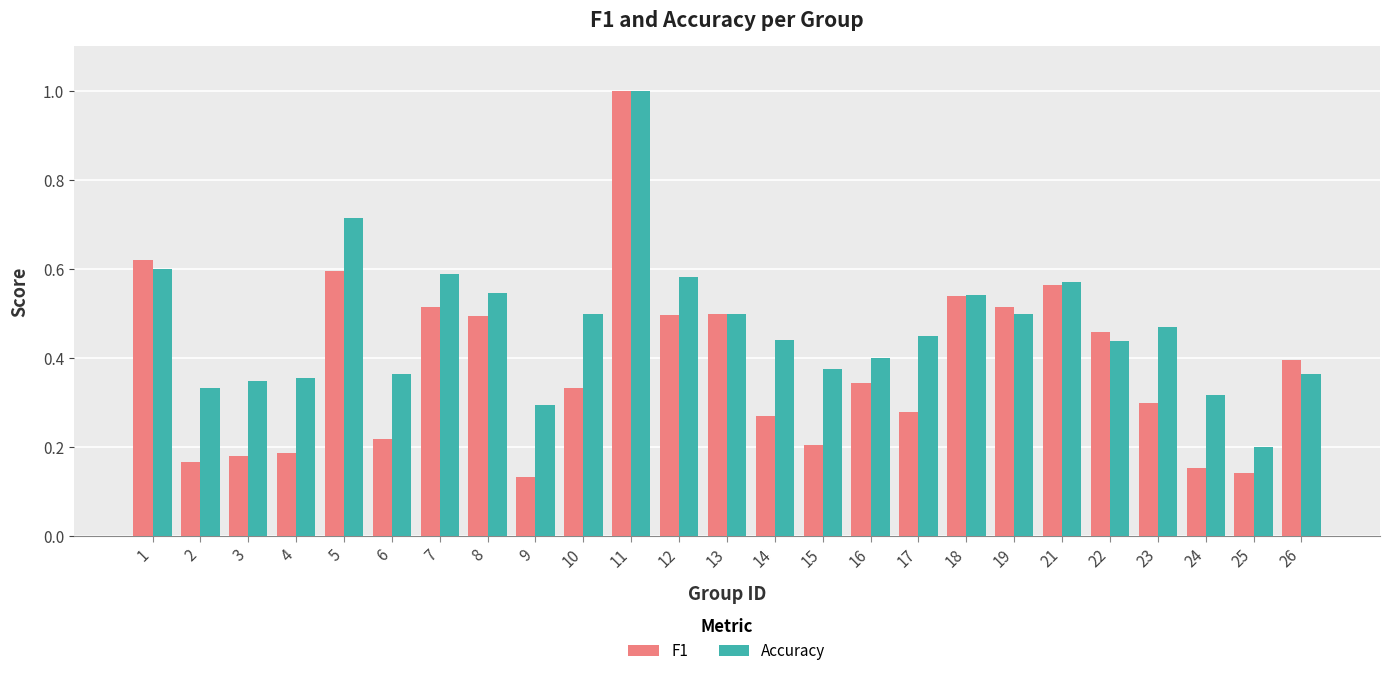

What is the difference between the maximum and minimum values in the Accuracy series?

0.8